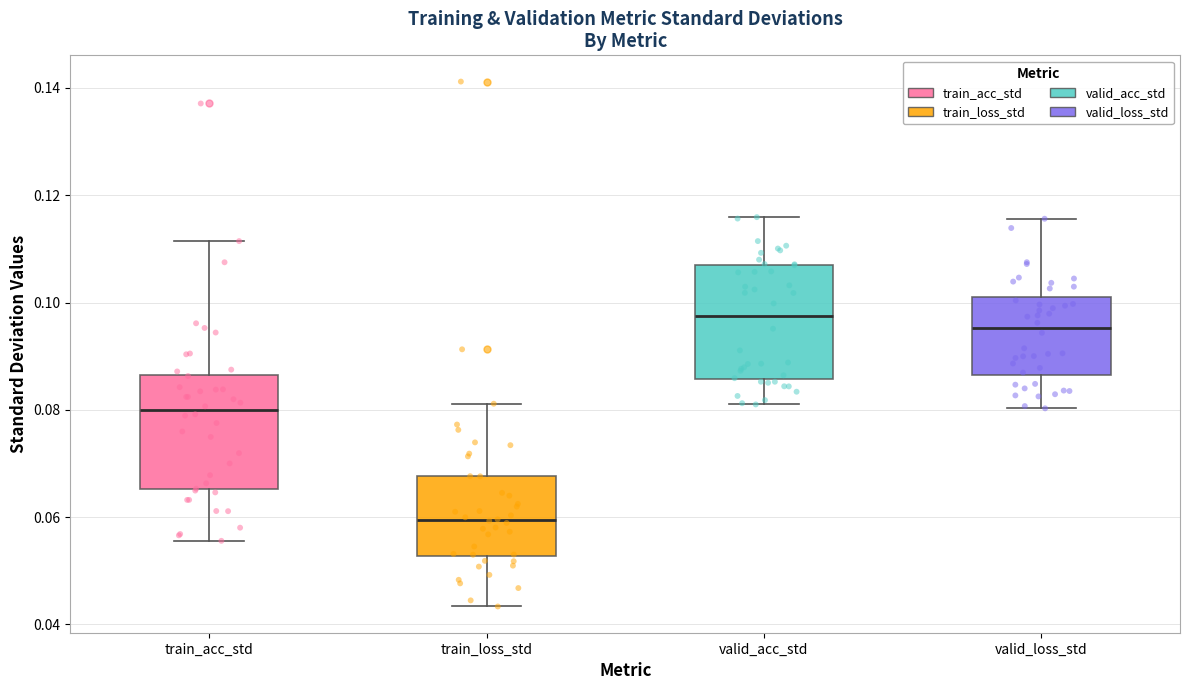

Where does the upper whisker of the box for valid_acc_std end on the y-axis? The values are not printed on the chart, so give them approximately, as read against the axis.

0.116